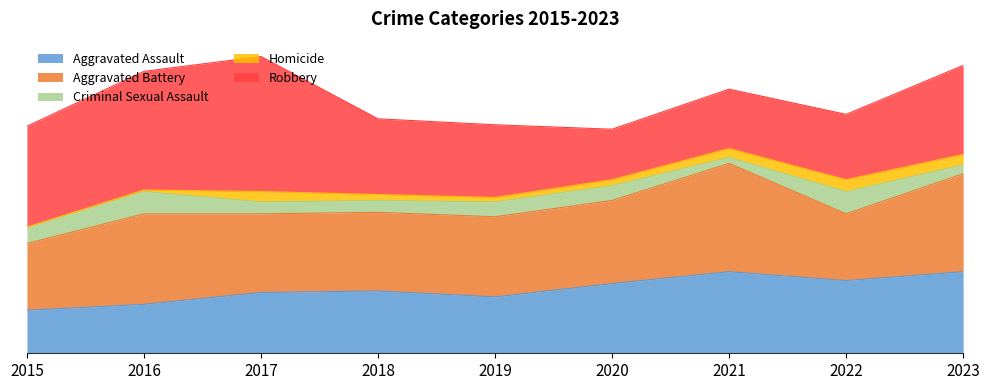

How many lines are shown in the chart?

5